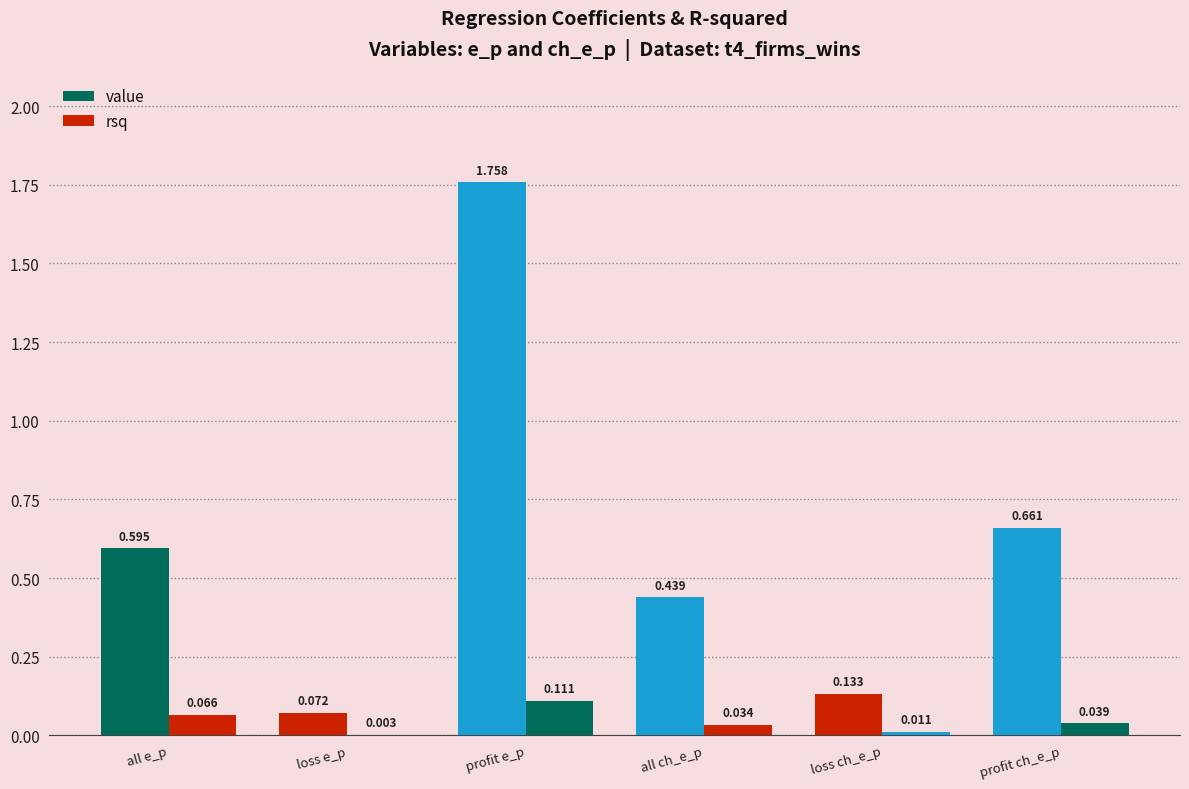

Reading left to right, list all the values displayed in this chart.

value: 0.6	0.1	1.8	0.4	0.1	0.7
rsq: 0.1	0.0	0.1	0.0	0.0	0.0